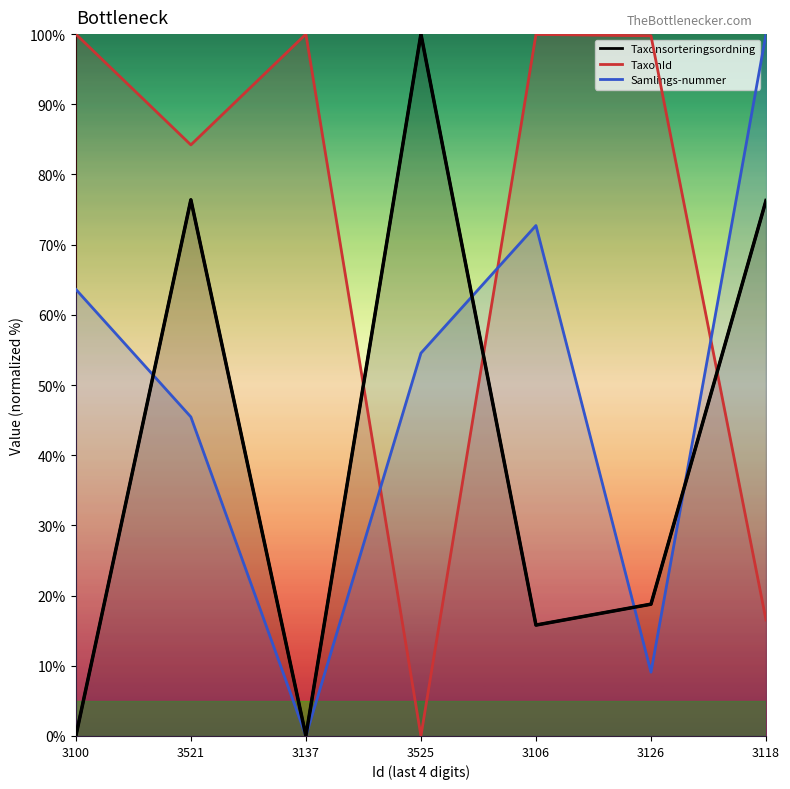

What position from the left is 3525?

4